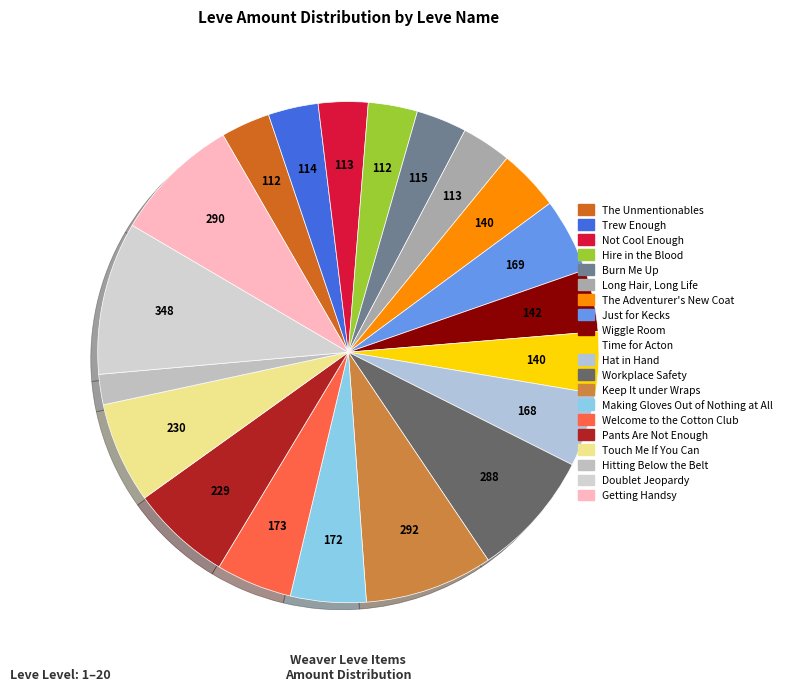

True or false: Hat in Hand accounts for 1% of the total.

False